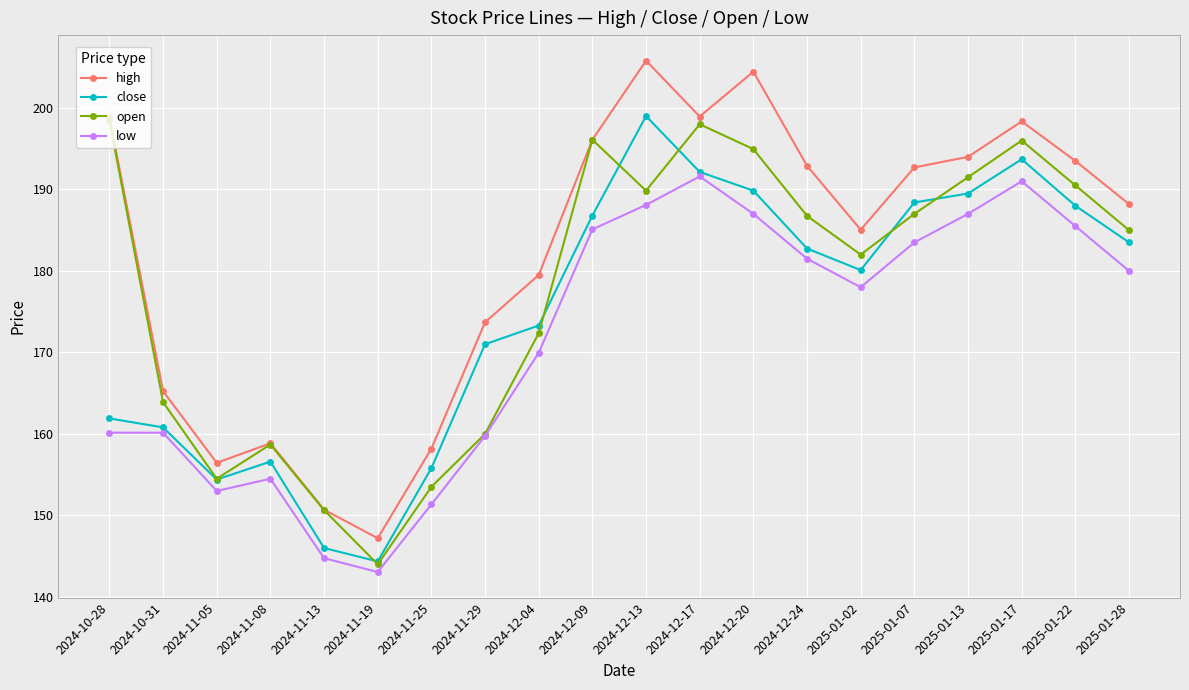

True or false: close and open cross at least once.

True